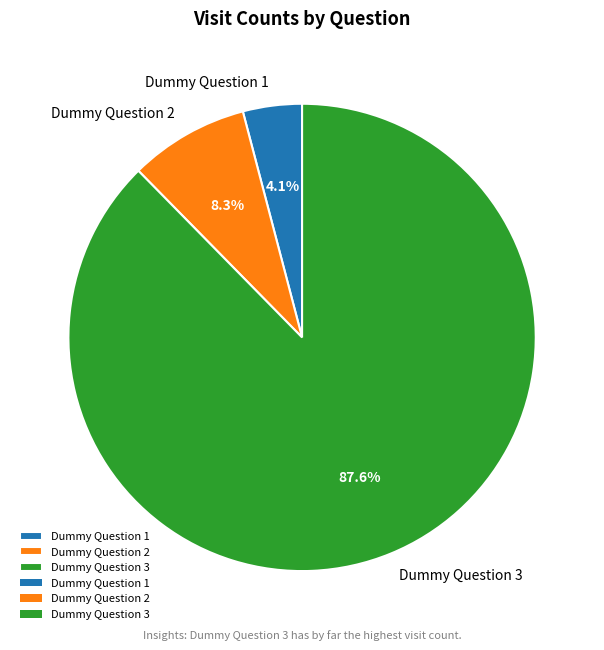

Which has a higher value, Dummy Question 2 or Dummy Question 1?

Dummy Question 2